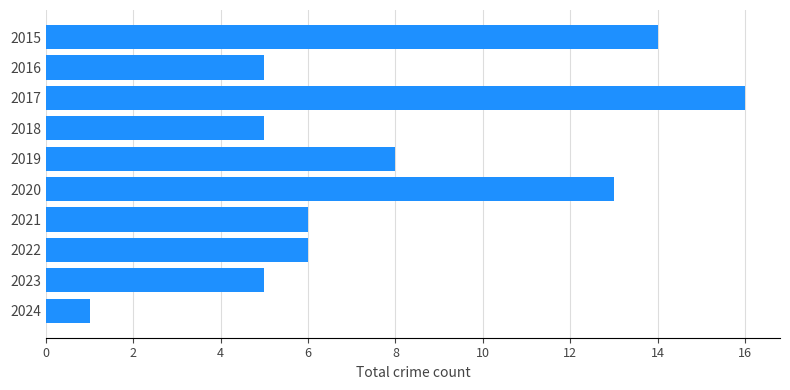

How many distinct data groups are displayed?

1